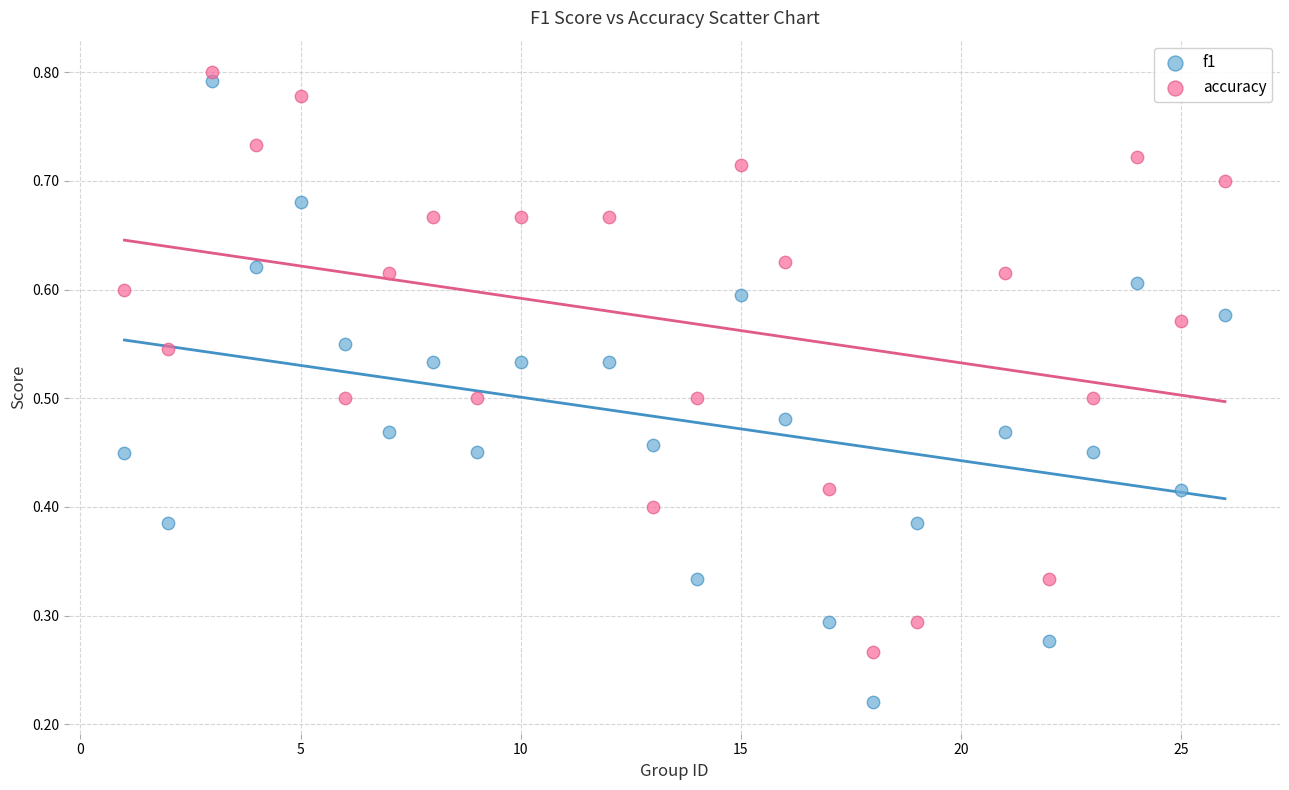

Which series reaches the maximum Y coordinate?

accuracy